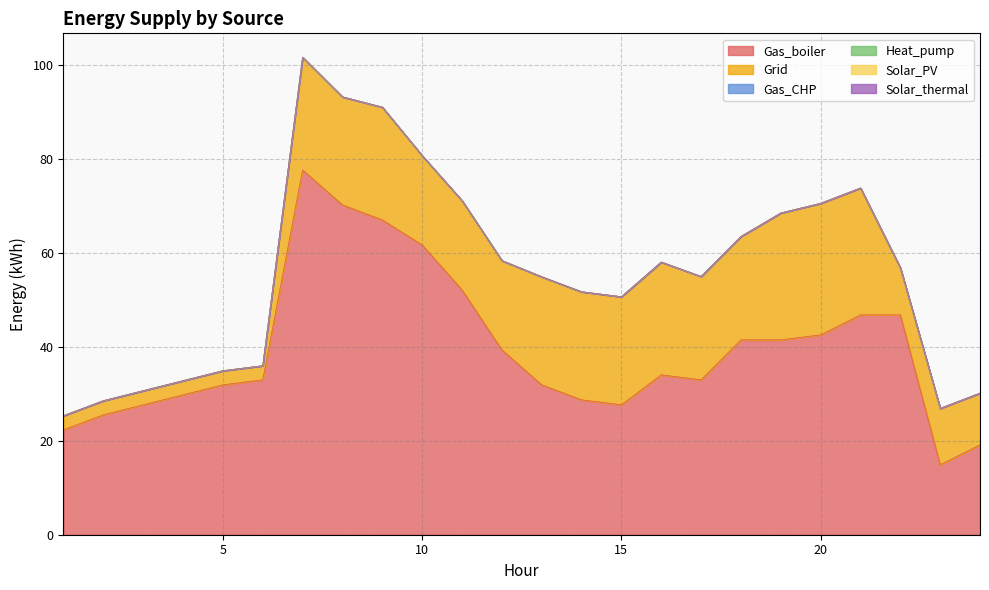

Reading right to left, list all the values displayed in this chart.

Gas_boiler: 24=19.1	23=14.9	22=46.8	21=46.8	20=42.6	19=41.5	18=41.5	17=33.0	16=34.0	15=27.7	14=28.7	13=31.9	12=39.4	11=52.1	10=61.7	9=67.0	8=70.2	7=77.7	6=33.0	5=31.9	4=29.8	3=27.7	2=25.5	1=22.3
Grid: 24=11.0	23=12.0	22=10.0	21=27.0	20=28.0	19=27.0	18=22.0	17=22.0	16=24.0	15=23.0	14=23.0	13=23.0	12=19.0	11=19.0	10=19.0	9=24.0	8=23.0	7=24.0	6=3.0	5=3.0	4=3.0	3=3.0	2=3.0	1=3.0
Gas_CHP: 24=0.0	23=0.0	22=0.0	21=0.0	20=0.0	19=0.0	18=0.0	17=0.0	16=0.0	15=0.0	14=0.0	13=0.0	12=0.0	11=0.0	10=0.0	9=0.0	8=0.0	7=0.0	6=0.0	5=0.0	4=0.0	3=0.0	2=0.0	1=0.0
Heat_pump: 24=0.0	23=0.0	22=0.0	21=0.0	20=0.0	19=0.0	18=0.0	17=0.0	16=0.0	15=0.0	14=0.0	13=0.0	12=0.0	11=0.0	10=0.0	9=0.0	8=0.0	7=0.0	6=0.0	5=0.0	4=0.0	3=0.0	2=0.0	1=0.0
Solar_PV: 24=0.0	23=0.0	22=0.0	21=0.0	20=0.0	19=0.0	18=0.0	17=0.0	16=0.0	15=0.0	14=0.0	13=0.0	12=0.0	11=0.0	10=0.0	9=0.0	8=0.0	7=0.0	6=0.0	5=0.0	4=0.0	3=0.0	2=0.0	1=0.0
Solar_thermal: 24=0.0	23=0.0	22=0.0	21=0.0	20=0.0	19=0.0	18=0.0	17=0.0	16=0.0	15=0.0	14=0.0	13=0.0	12=0.0	11=0.0	10=0.0	9=0.0	8=0.0	7=0.0	6=0.0	5=0.0	4=0.0	3=0.0	2=0.0	1=0.0